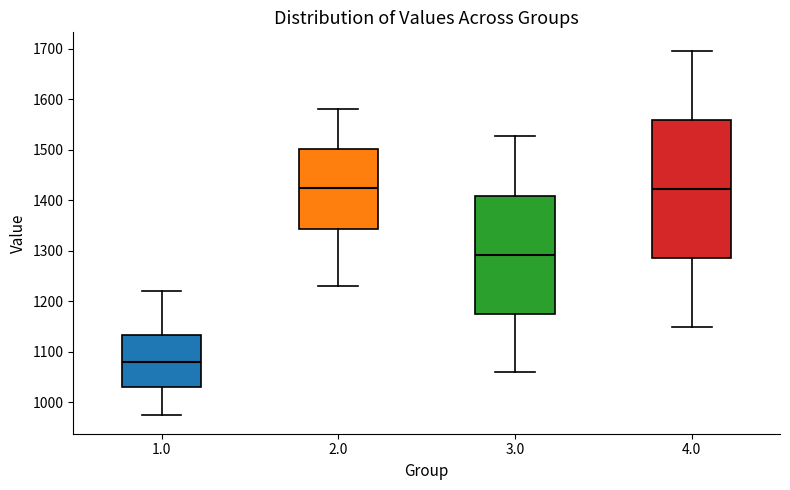

Reading left to right, read every box against the y-axis: the position of its median line, the range the box covers, and the ends of its whiskers. The values are not printed on the chart, so give them approximately, as read against the axis.

1.0: median 1080, box 1030 to 1130, whiskers 970 to 1220
2.0: median 1420, box 1340 to 1500, whiskers 1230 to 1580
3.0: median 1290, box 1180 to 1410, whiskers 1060 to 1530
4.0: median 1420, box 1290 to 1560, whiskers 1150 to 1700